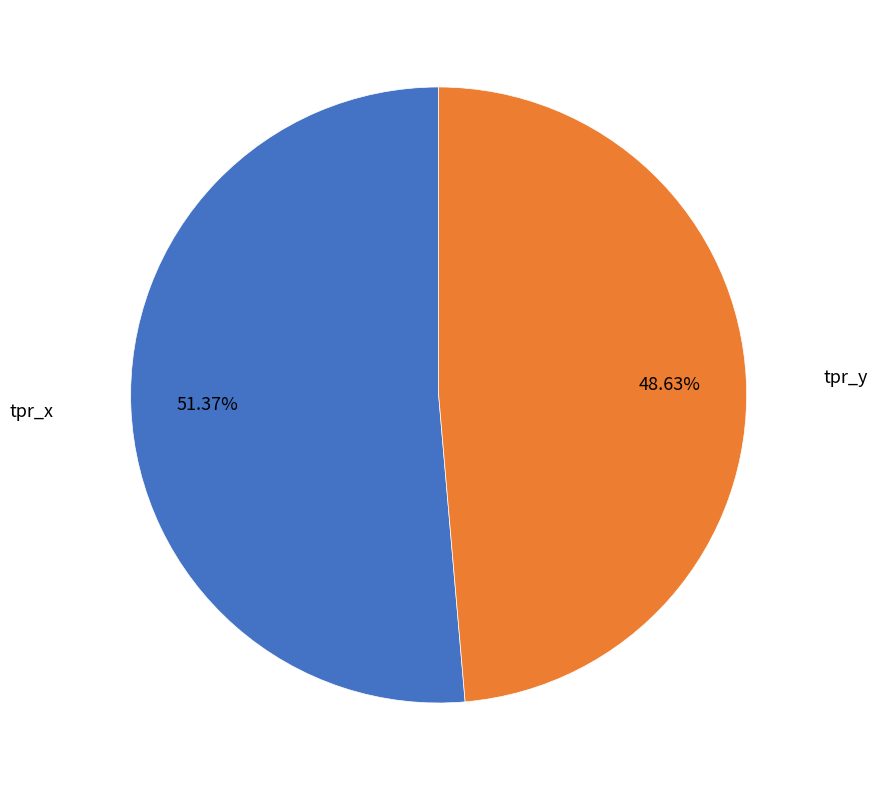

Is there any slice that represents more than half of the pie?

Yes